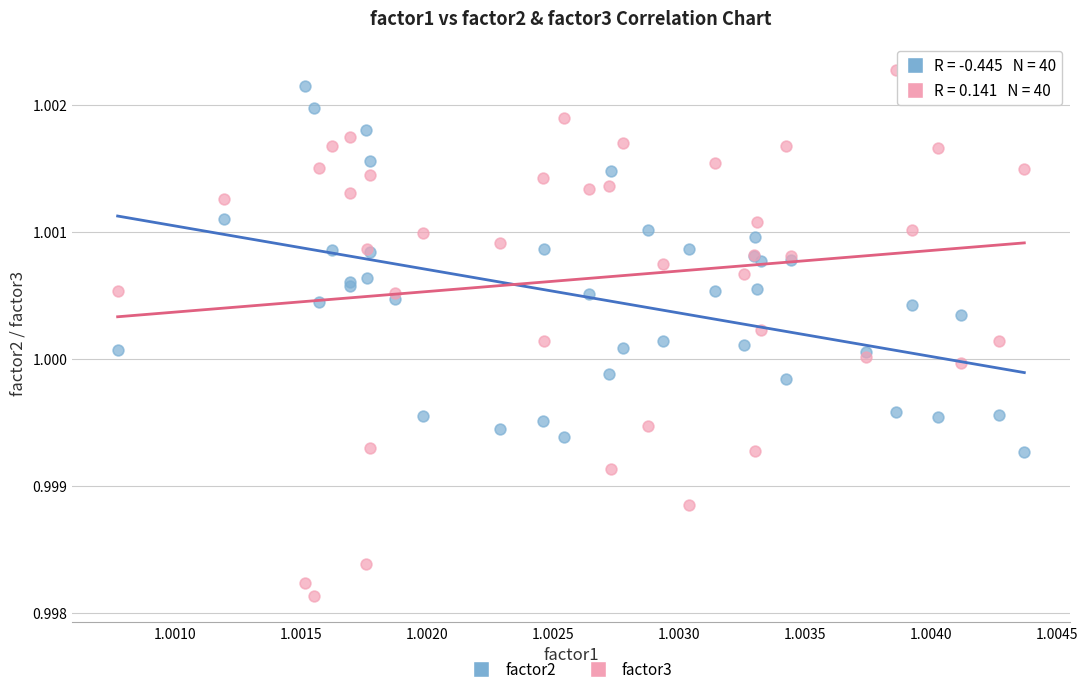

Which series contains the lowest Y value?

factor3